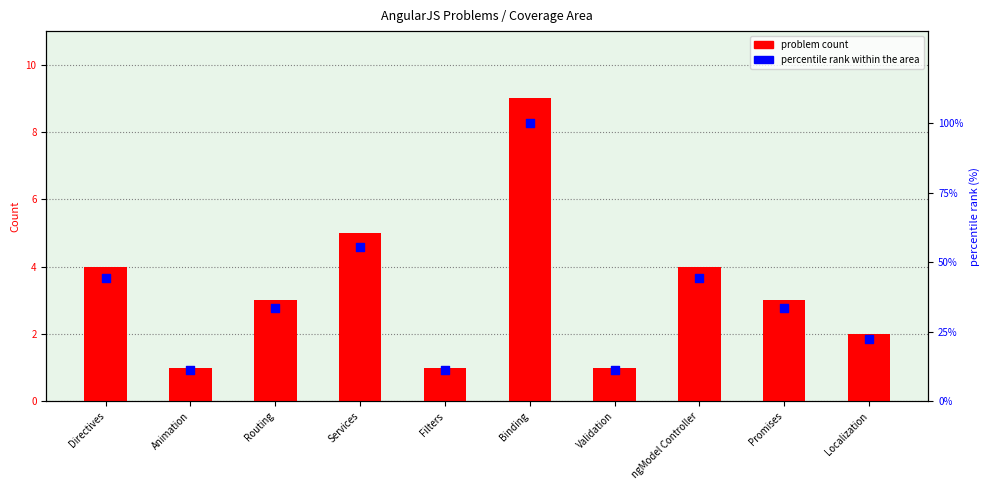

At which category is the sum across all series the highest?

Binding